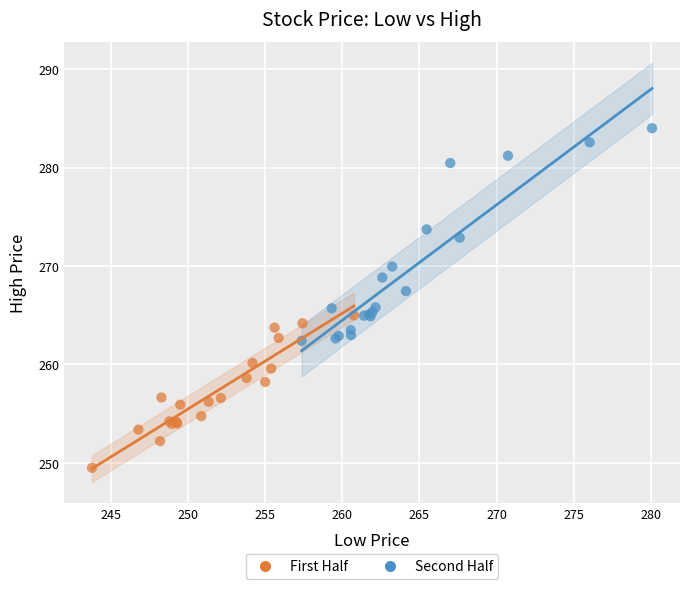

Which series contains the highest Y value?

Second Half